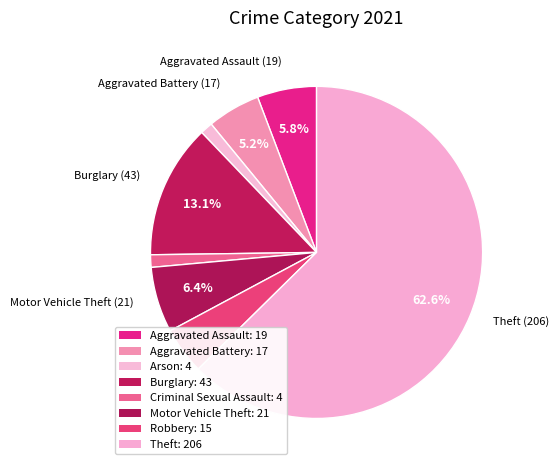

Rank the categories by value from lowest to highest.

Arson, Criminal Sexual Assault, Robbery, Aggravated Battery, Aggravated Assault, Motor Vehicle Theft, Burglary, Theft